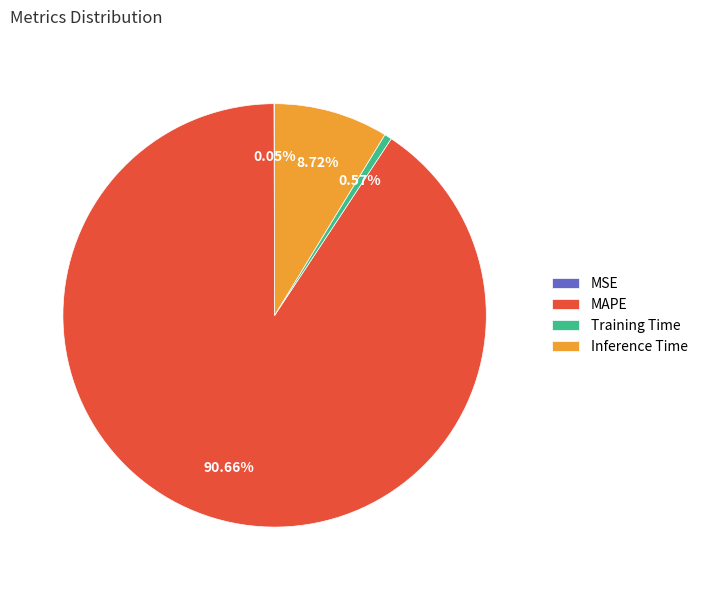

Is there any slice that represents more than half of the pie?

Yes